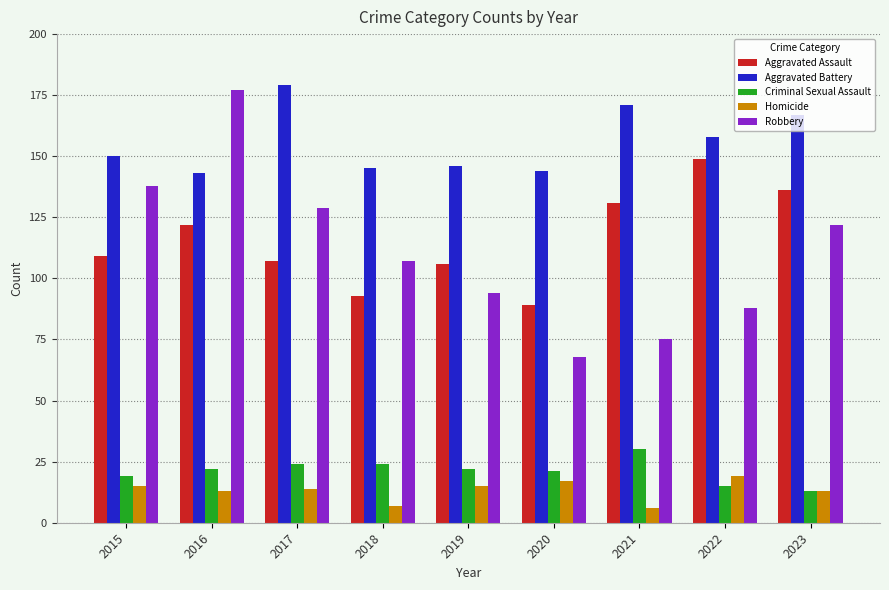

Reading left to right, transcribe all the data shown in this chart.

Aggravated Assault: 2015=109	2016=122	2017=107	2018=93	2019=106	2020=89	2021=131	2022=149	2023=136
Aggravated Battery: 2015=150	2016=143	2017=179	2018=145	2019=146	2020=144	2021=171	2022=158	2023=167
Criminal Sexual Assault: 2015=19	2016=22	2017=24	2018=24	2019=22	2020=21	2021=30	2022=15	2023=13
Homicide: 2015=15	2016=13	2017=14	2018=7	2019=15	2020=17	2021=6	2022=19	2023=13
Robbery: 2015=138	2016=177	2017=129	2018=107	2019=94	2020=68	2021=75	2022=88	2023=122